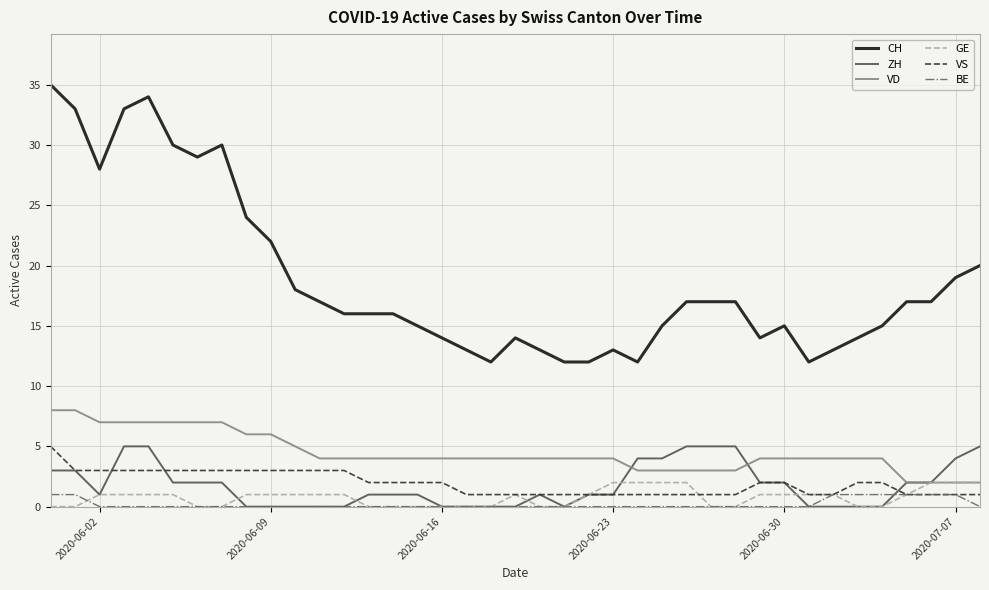

Which series has the widest spread of values?

CH